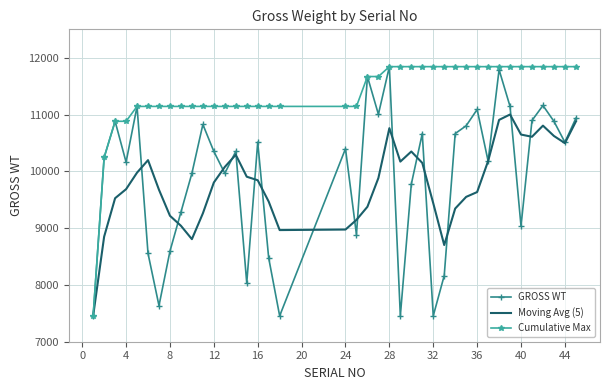

Which series has the largest total across all categories?

Cumulative Max